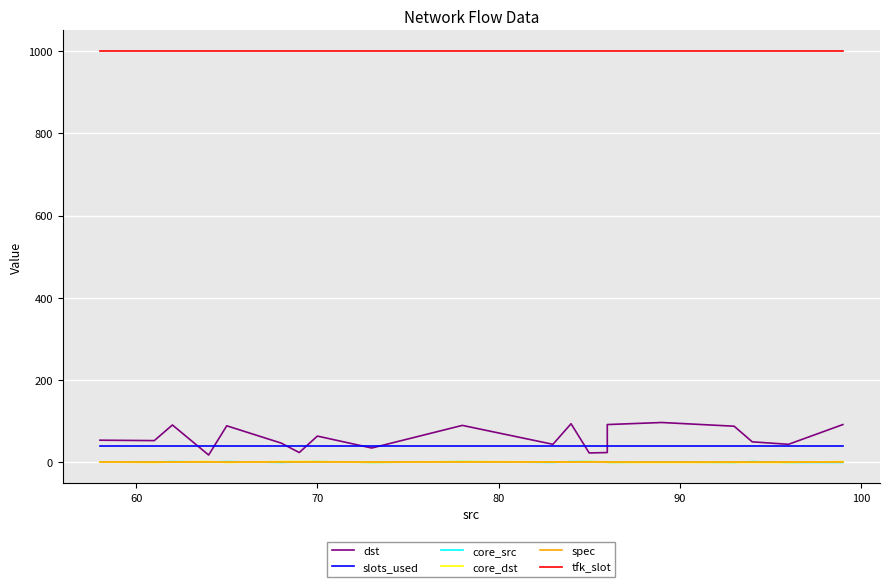

How many series are shown in this chart?

6